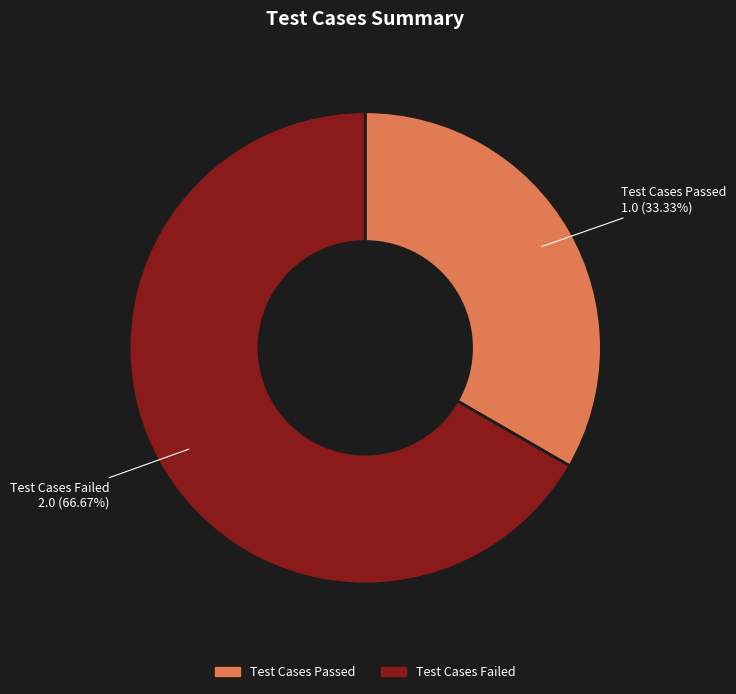

To the nearest percent, what is the average slice percentage?

50%